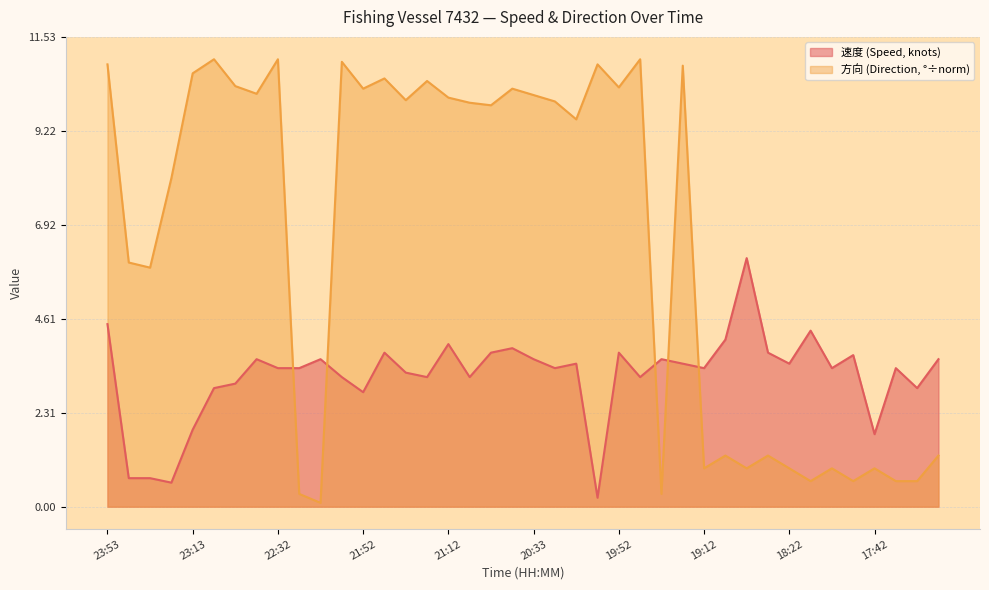

Which category has the lowest value in the 方向 series?

22:12